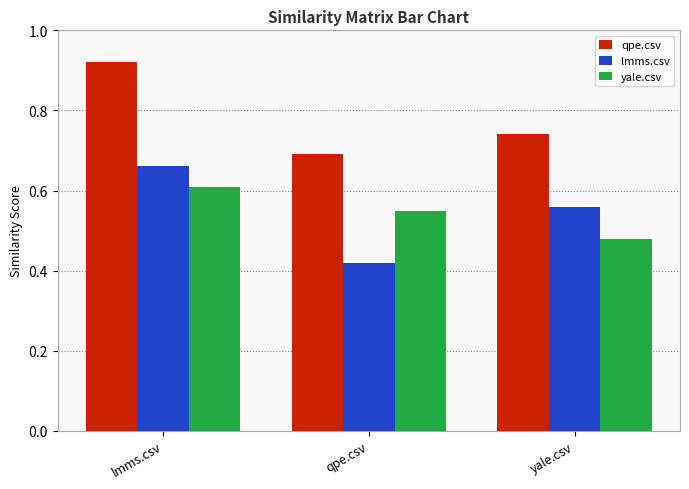

What is the difference between the maximum and minimum values in the qpe.csv series?

0.2